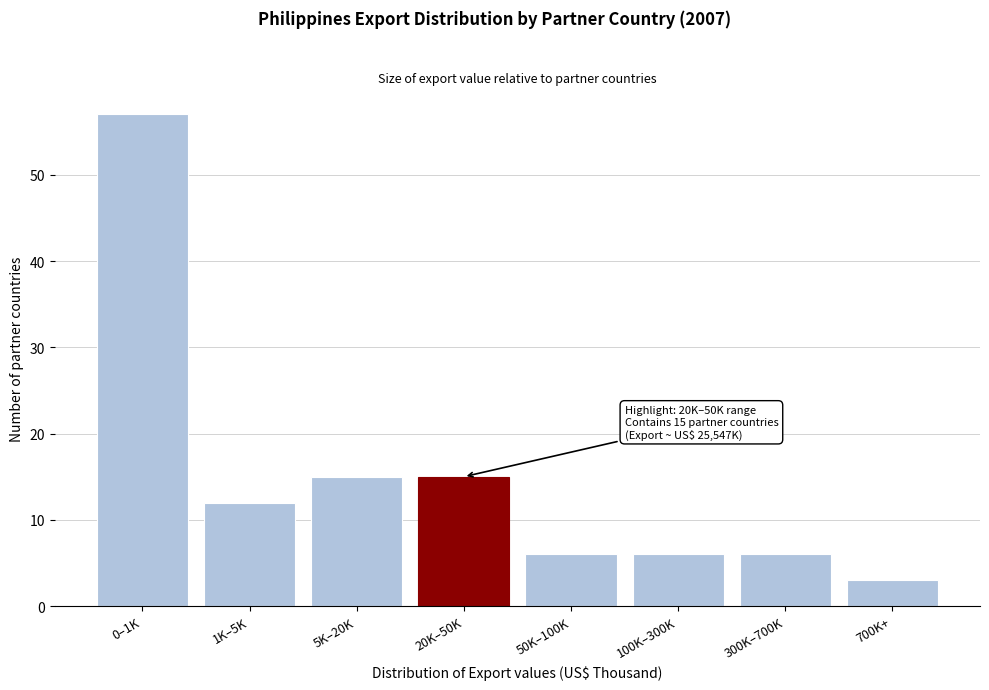

Reading left to right, extract all data points from this chart.

57	12	15	15	6	6	6	3